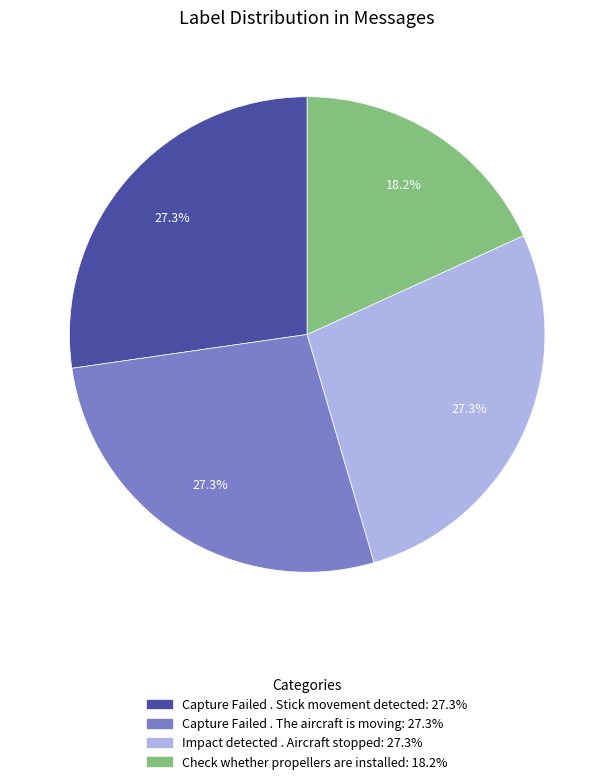

True or false: Capture Failed . Stick movement detected accounts for 36% of the total.

False